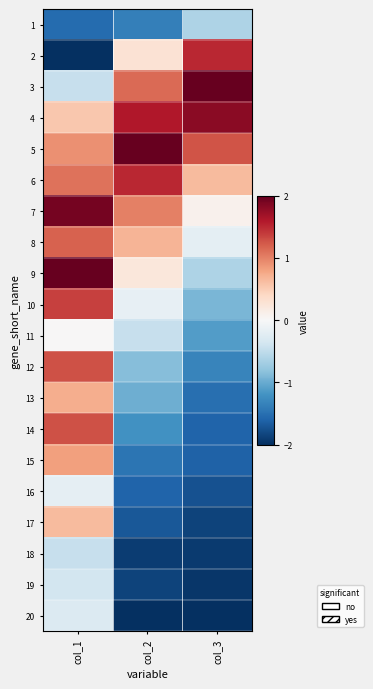

How many series are shown in this chart?

20